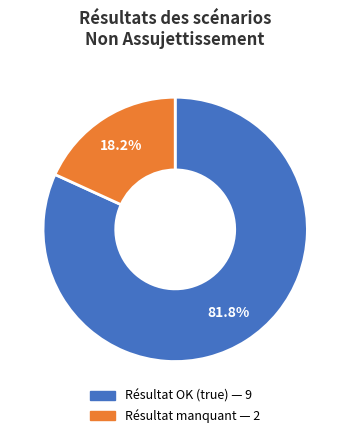

Count the number of slices in the pie.

2